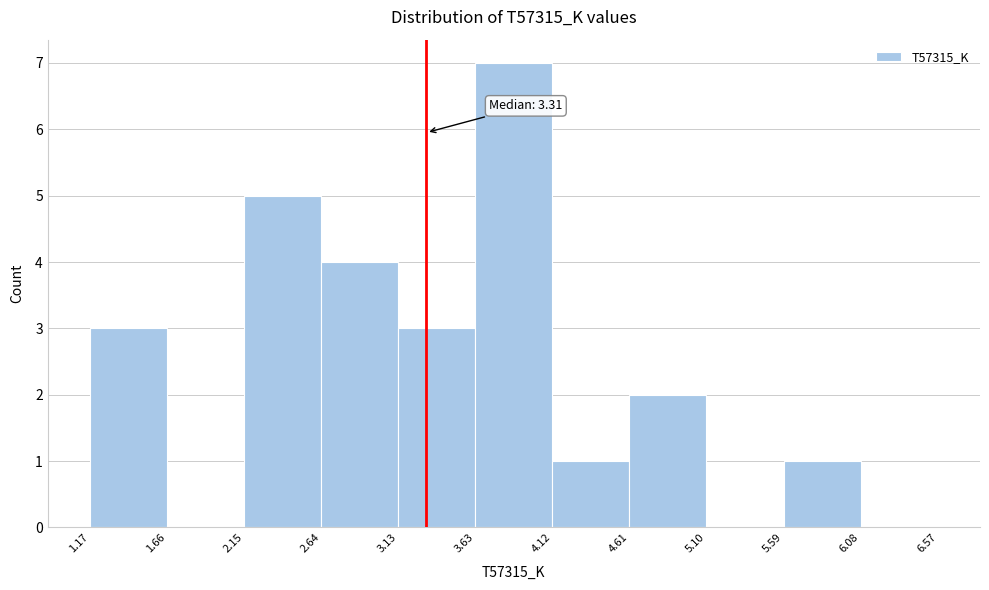

Over which range of the x-axis is the bar tallest?

3.63 to 4.12